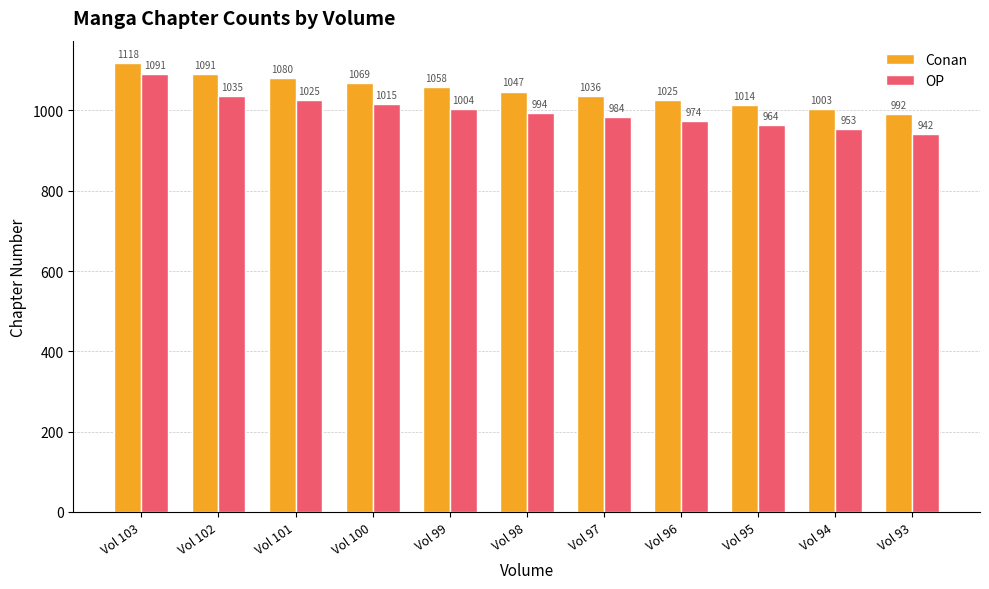

Reading left to right, what are all the values shown in this chart?

Conan: Vol 103=1118	Vol 102=1091	Vol 101=1080	Vol 100=1069	Vol 99=1058	Vol 98=1047	Vol 97=1036	Vol 96=1025	Vol 95=1014	Vol 94=1003	Vol 93=992
OP: Vol 103=1091	Vol 102=1035	Vol 101=1025	Vol 100=1015	Vol 99=1004	Vol 98=994	Vol 97=984	Vol 96=974	Vol 95=964	Vol 94=953	Vol 93=942